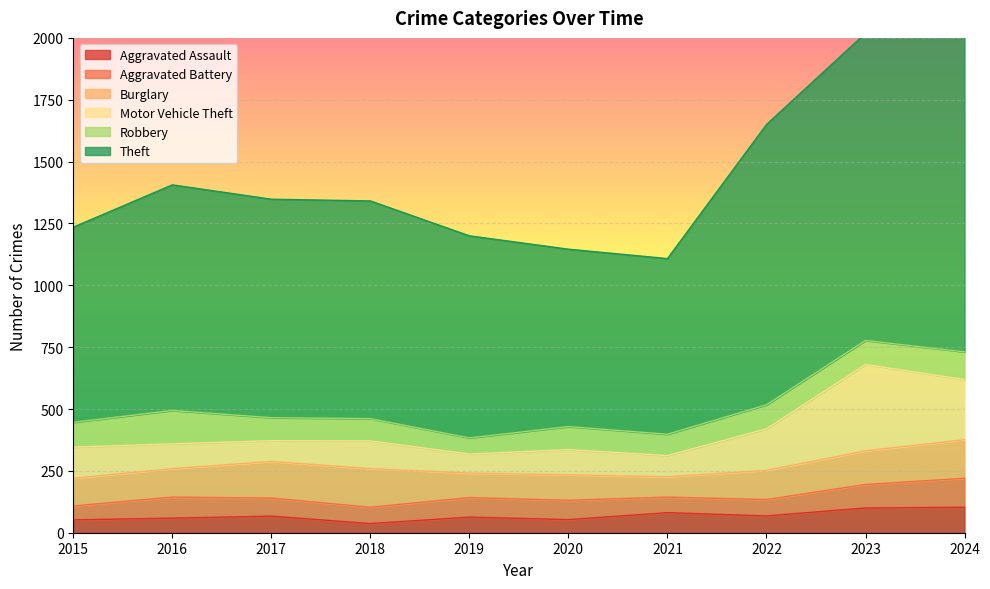

What is the difference between the second highest and minimum values in the Theft series?

532